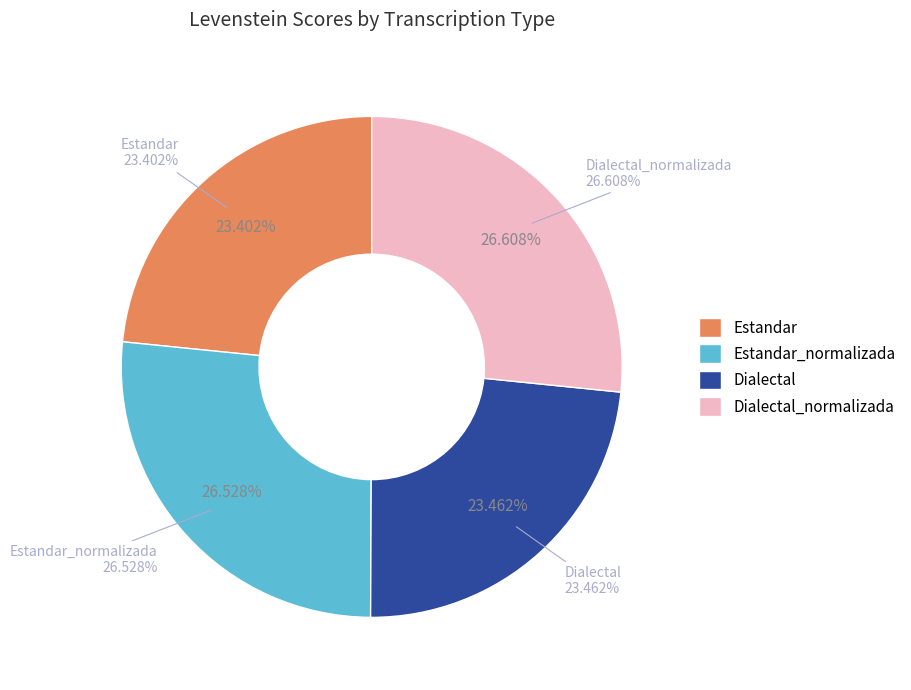

The Dialectal_normalizada slice represents 38% of the pie. True or false?

False